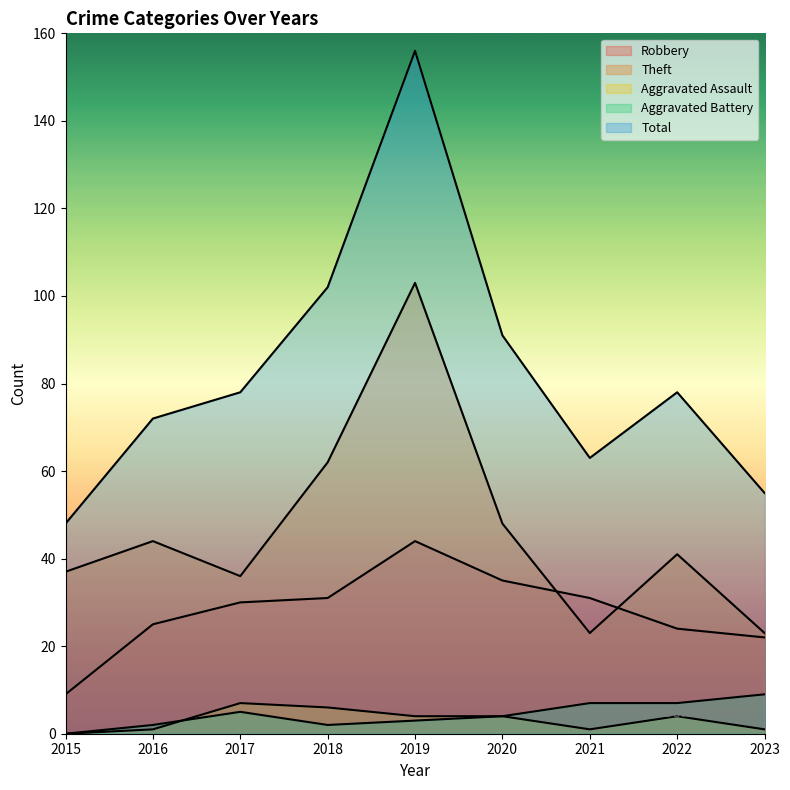

Reading right to left, list all the values displayed in this chart.

Robbery: 2023=22	2022=24	2021=31	2020=35	2019=44	2018=31	2017=30	2016=25	2015=9
Theft: 2023=23	2022=41	2021=23	2020=48	2019=103	2018=62	2017=36	2016=44	2015=37
Aggravated Assault: 2023=1	2022=4	2021=1	2020=4	2019=4	2018=6	2017=7	2016=1	2015=0
Aggravated Battery: 2023=9	2022=7	2021=7	2020=4	2019=3	2018=2	2017=5	2016=2	2015=0
Total: 2023=55	2022=78	2021=63	2020=91	2019=156	2018=102	2017=78	2016=72	2015=48